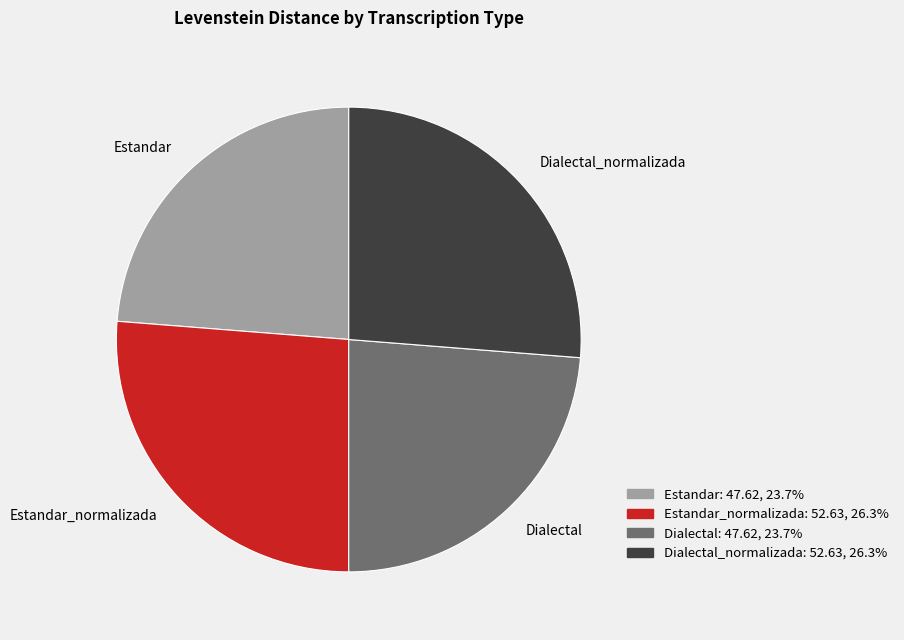

Is there any slice that represents more than half of the pie?

No